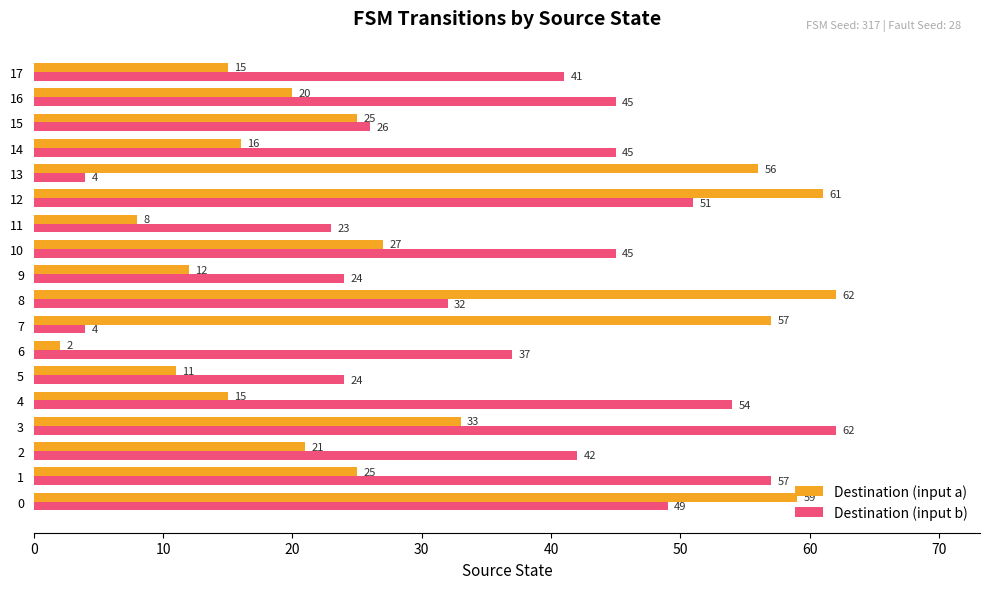

Rank the series by their average value, from highest to lowest.

Destination (input b), Destination (input a)